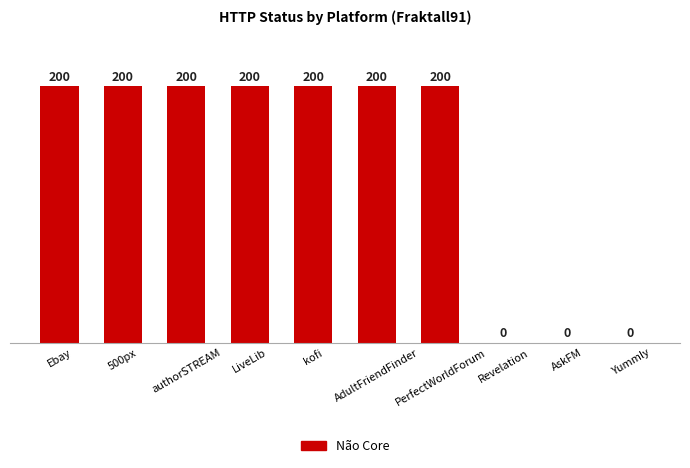

Reading left to right, extract all data points from this chart.

200	200	200	200	200	200	200	0	0	0